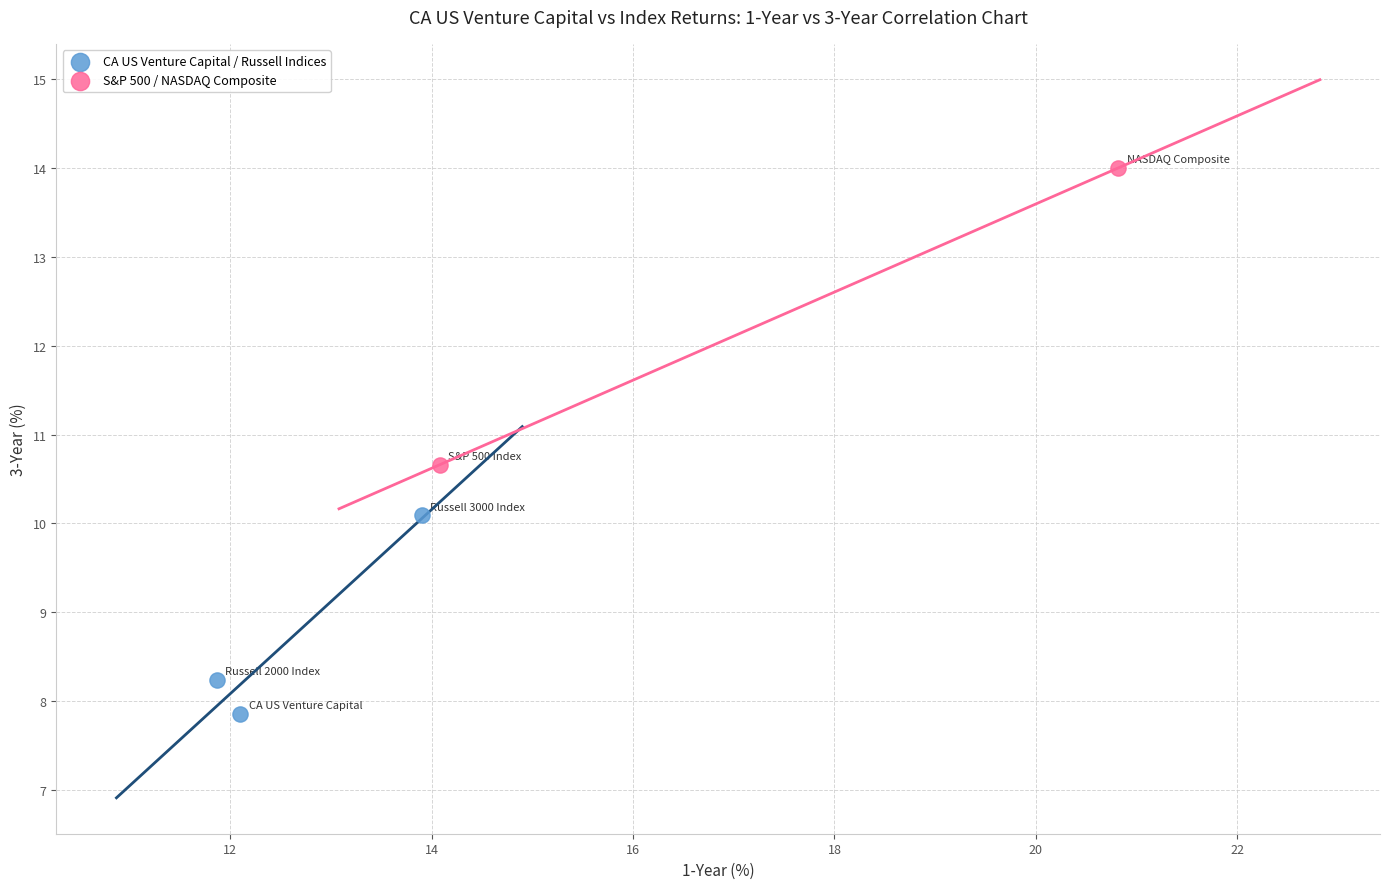

Which series has the largest Y range (max minus min)?

S&P 500 / NASDAQ Composite